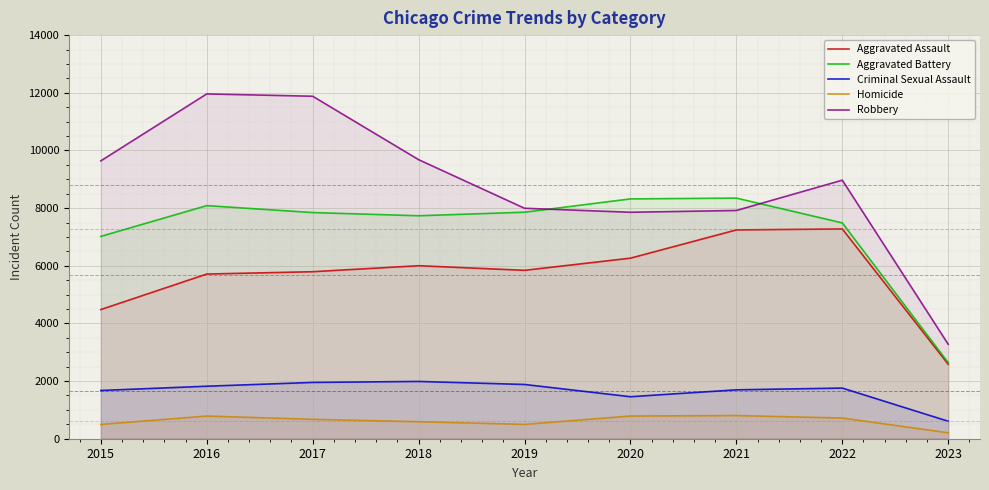

What is the maximum value for Criminal Sexual Assault?

1987